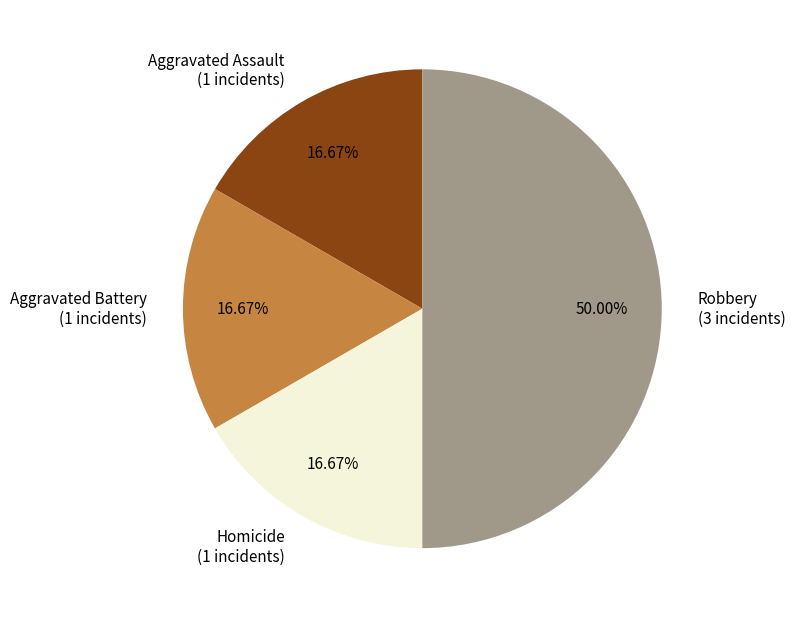

True or false: Robbery accounts for 50% of the total.

True